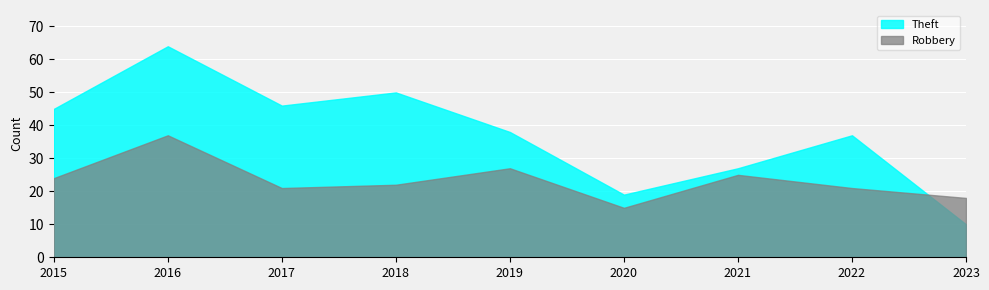

Reading left to right, list all the values displayed in this chart.

Theft: 45	64	46	50	38	19	27	37	10
Robbery: 24	37	21	22	27	15	25	21	18